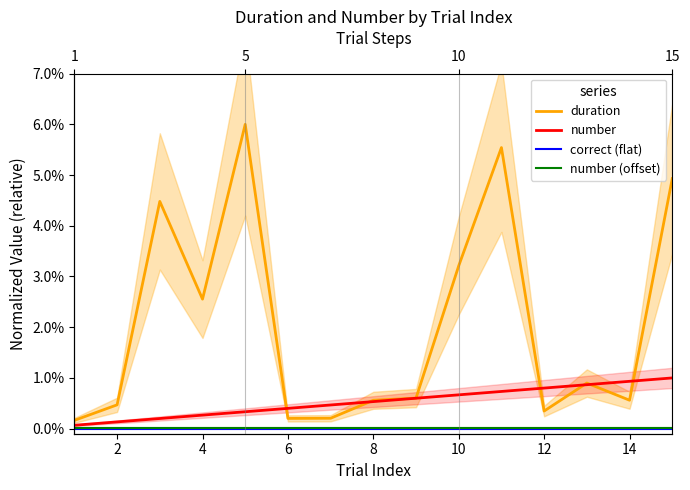

List the series in order of their peak value, lowest first.

correct (flat), number (offset), number, duration